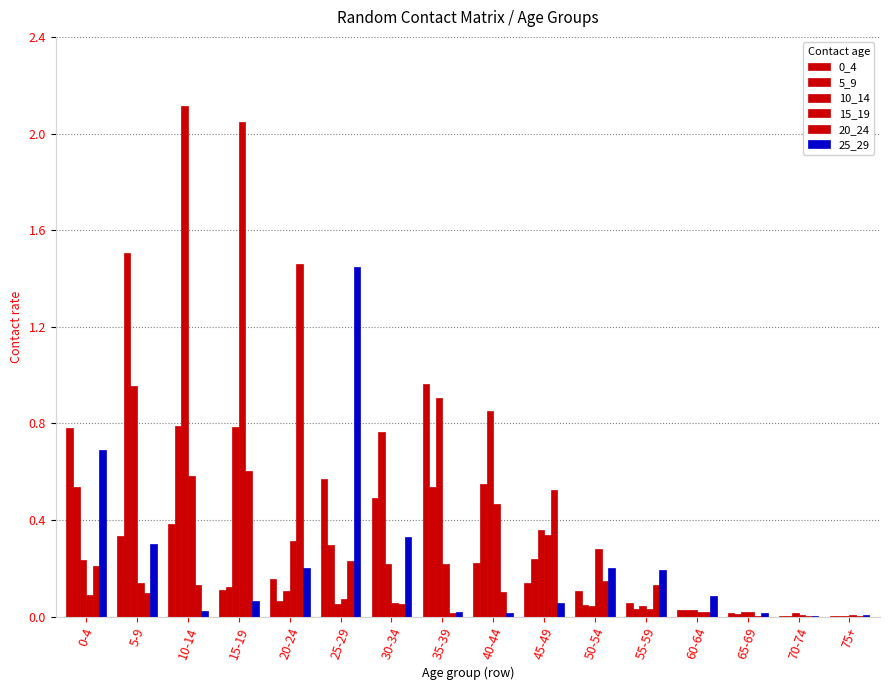

Rank the series at 5-9 from highest to lowest value.

5_9, 10_14, 0_4, 25_29, 15_19, 20_24